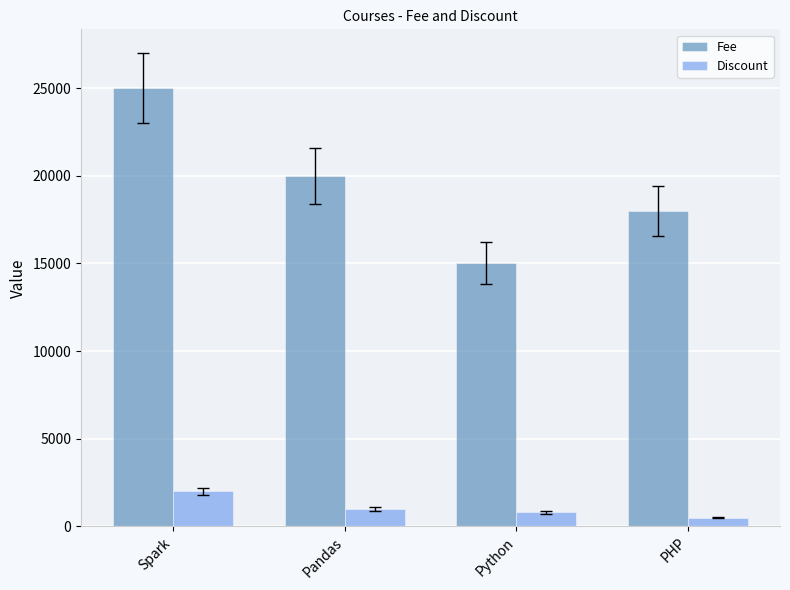

What is the value of the Fee bar at the 3rd from the left?

15000